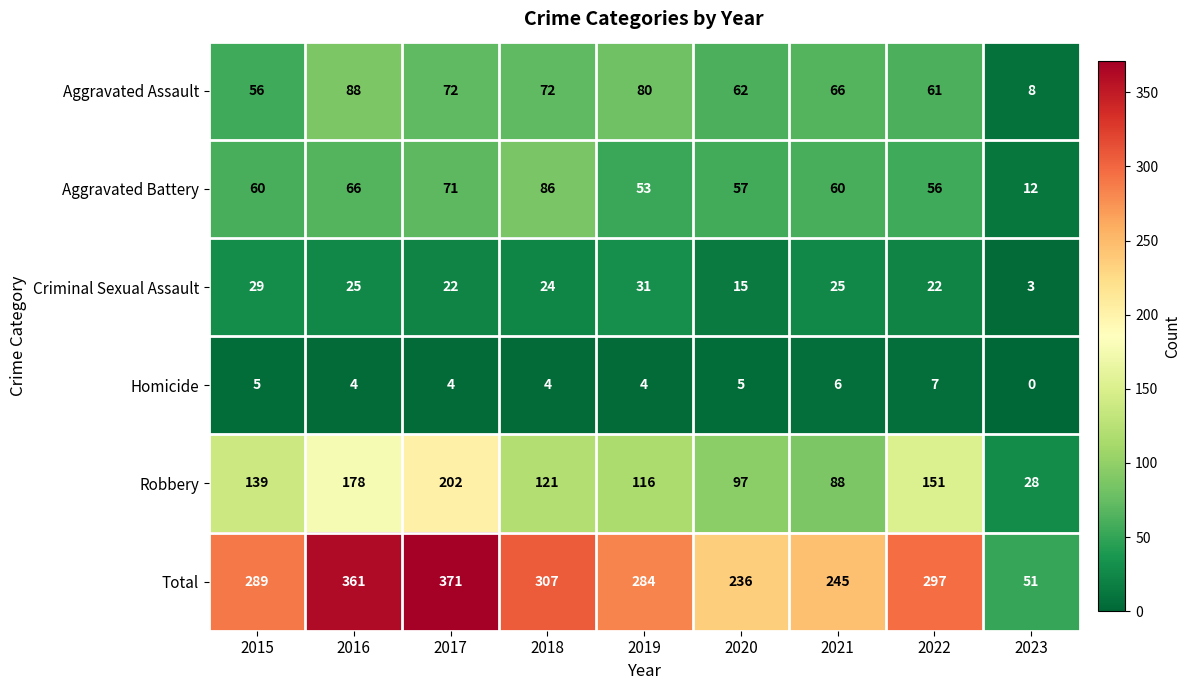

List the series in order of their peak value, highest first.

Total, Robbery, Aggravated Assault, Aggravated Battery, Criminal Sexual Assault, Homicide